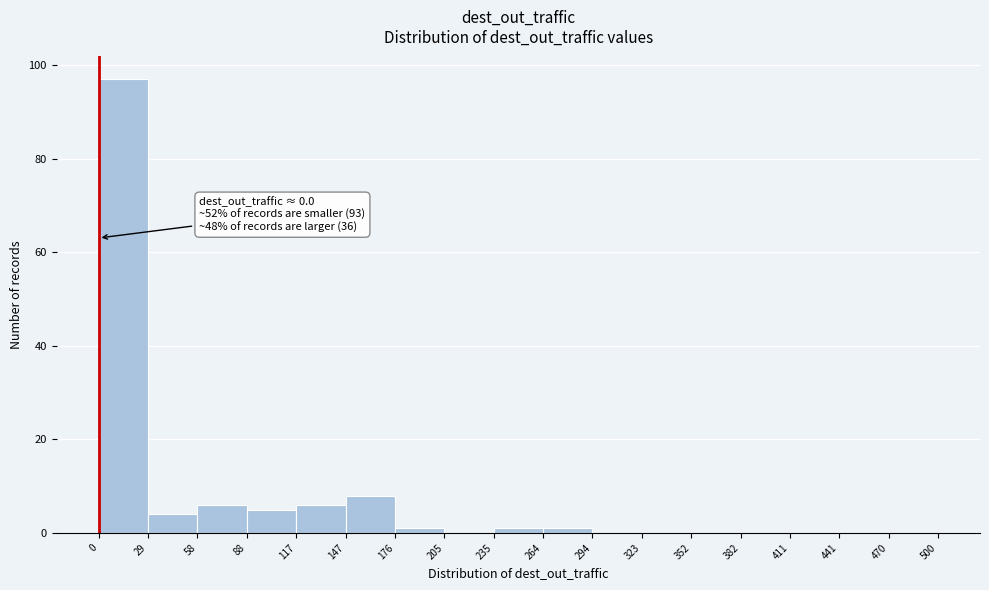

Over which range of the x-axis is the bar tallest?

0 to 29